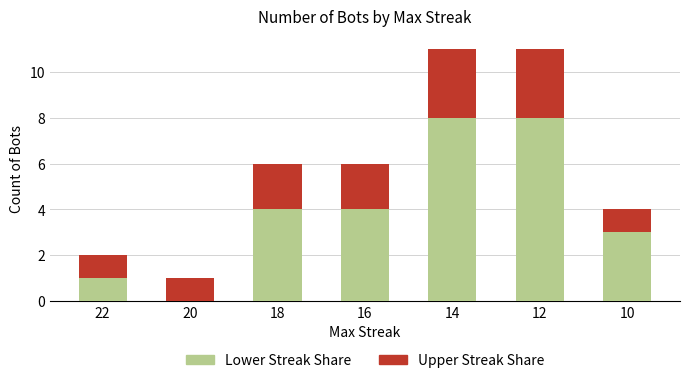

Is it true that Lower Streak Share equals 4 at 18?

True